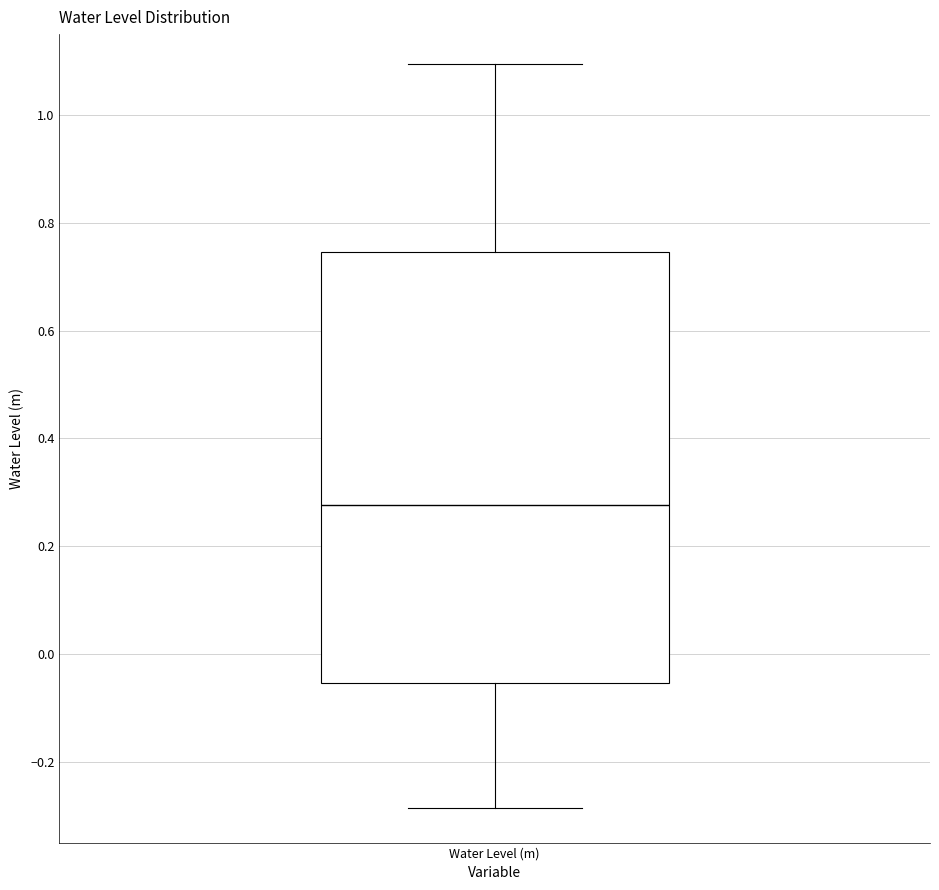

Where is the lower edge of the box for Water Level (m) on the y-axis? The values are not printed on the chart, so give them approximately, as read against the axis.

-0.06